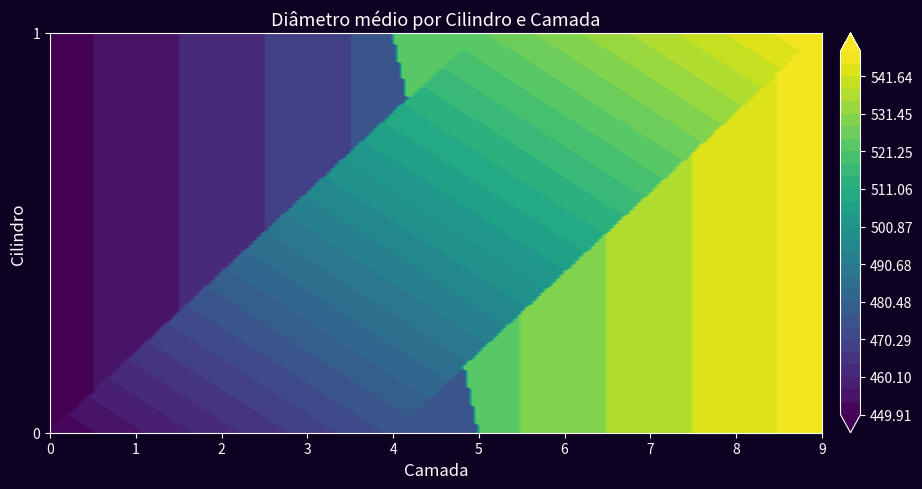

The 0 series shows 474.2 at 4. True or false?

True